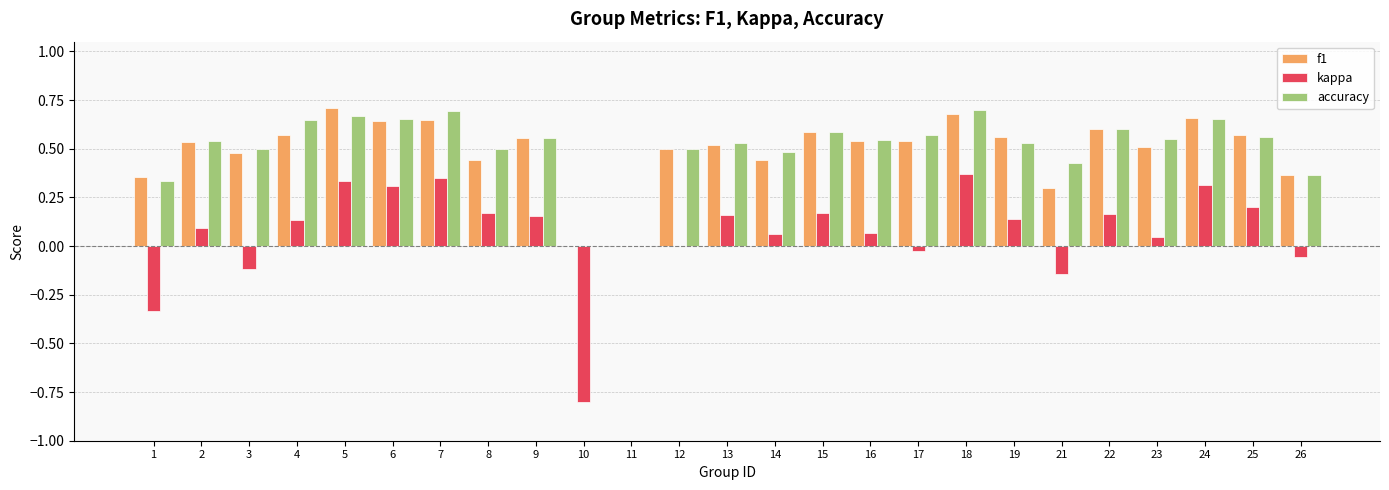

What is the total value across all series at 8?

1.1